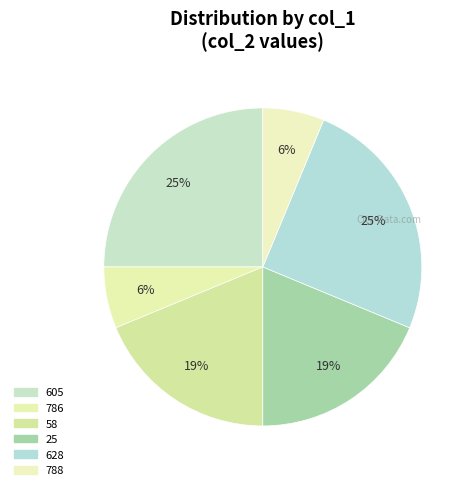

Count the number of slices in the pie.

6